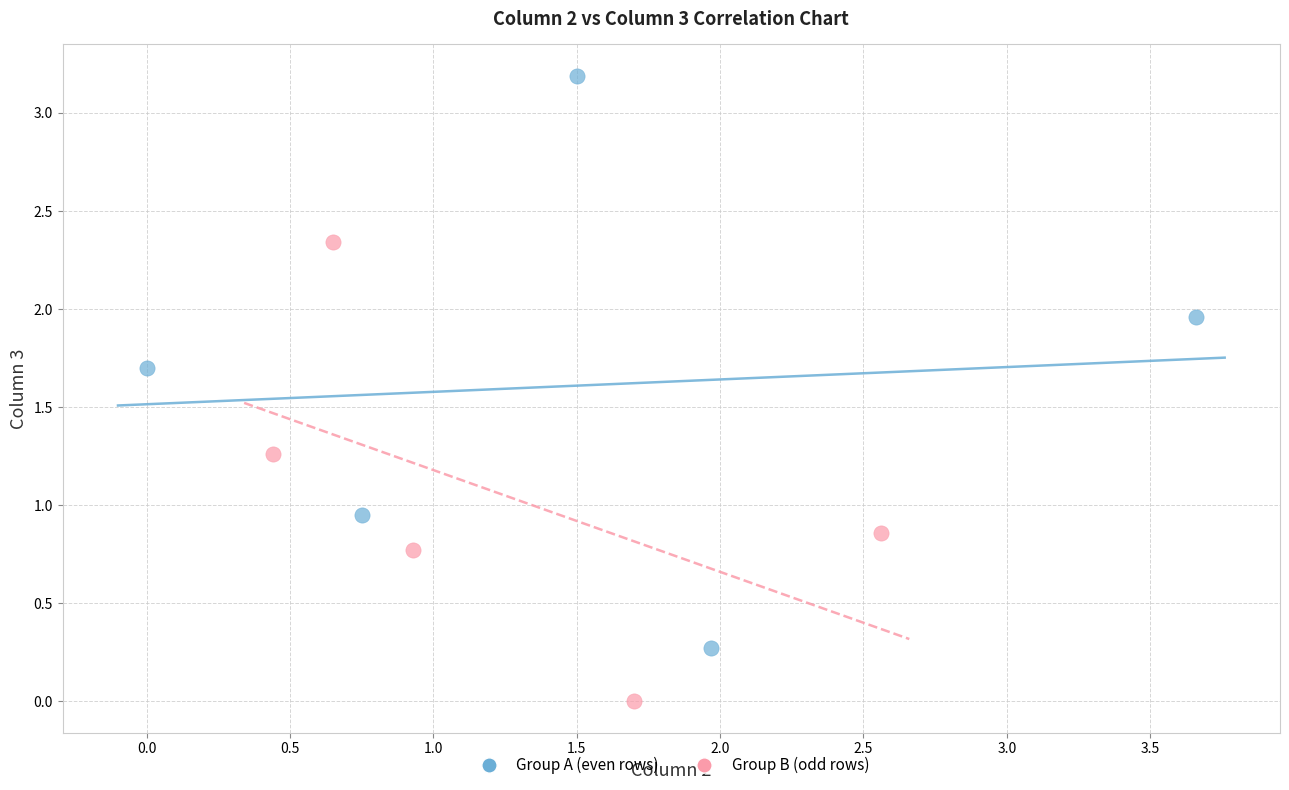

Which series reaches the minimum Y coordinate?

Group B (odd rows)